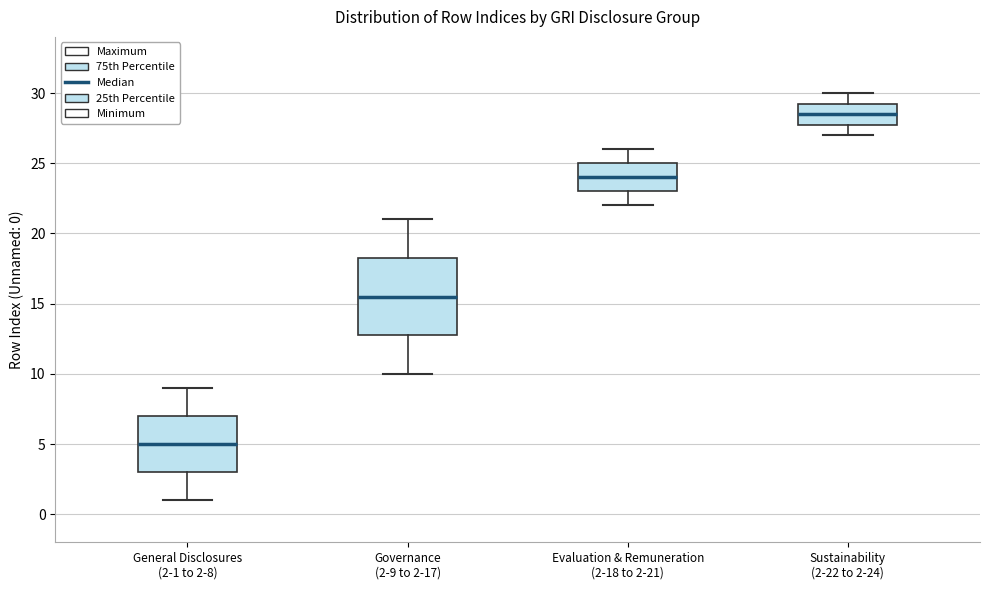

Reading left to right, transcribe this box plot: for each box, give where its median line is, the range the box spans, and where its two whiskers end, as read against the y-axis. The values are not printed on the chart, so give them approximately, as read against the axis.

General Disclosures (2-1 to 2-8): median 5.0, box 3.0 to 7.0, whiskers 1.0 to 9.0
Governance (2-9 to 2-17): median 15.5, box 13.0 to 18.5, whiskers 10.0 to 21.0
Evaluation & Remuneration (2-18 to 2-21): median 24.0, box 23.0 to 25.0, whiskers 22.0 to 26.0
Sustainability (2-22 to 2-24): median 28.5, box 28.0 to 29.5, whiskers 27.0 to 30.0